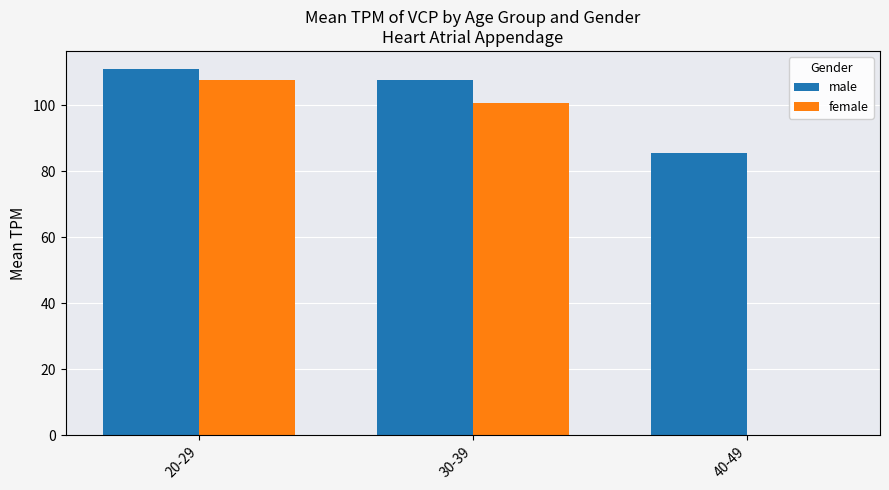

How many categories are shown in the chart?

3